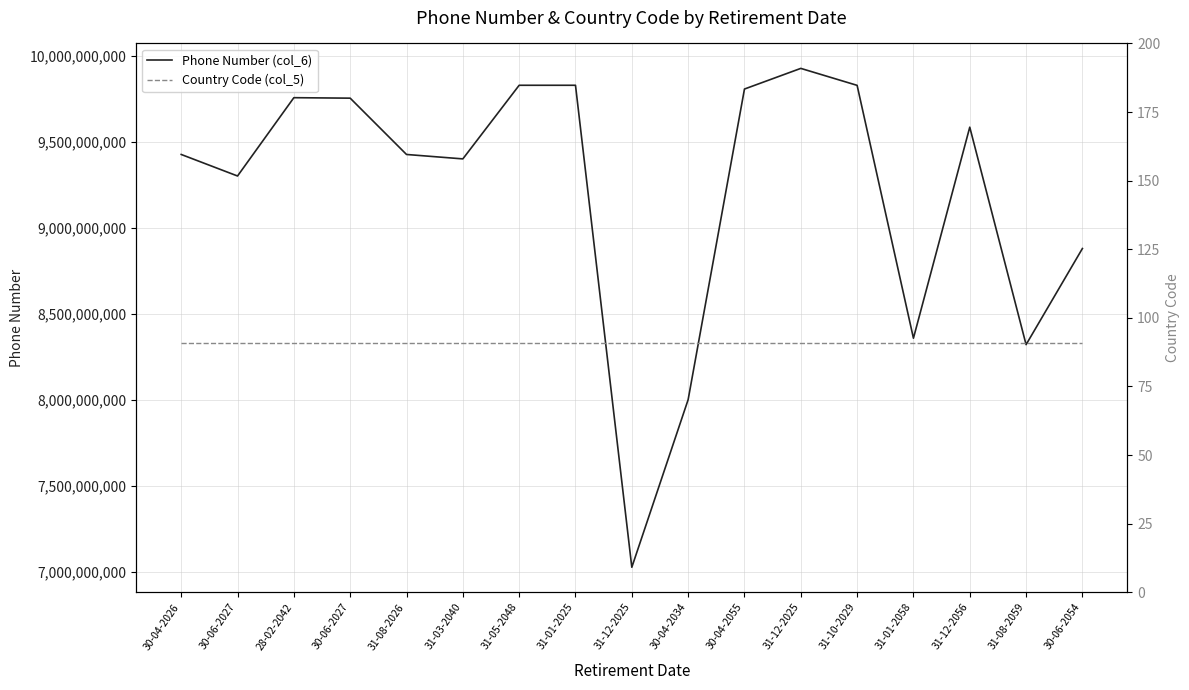

How many data points in Phone Number (col_6) are less than 9425554091?

8